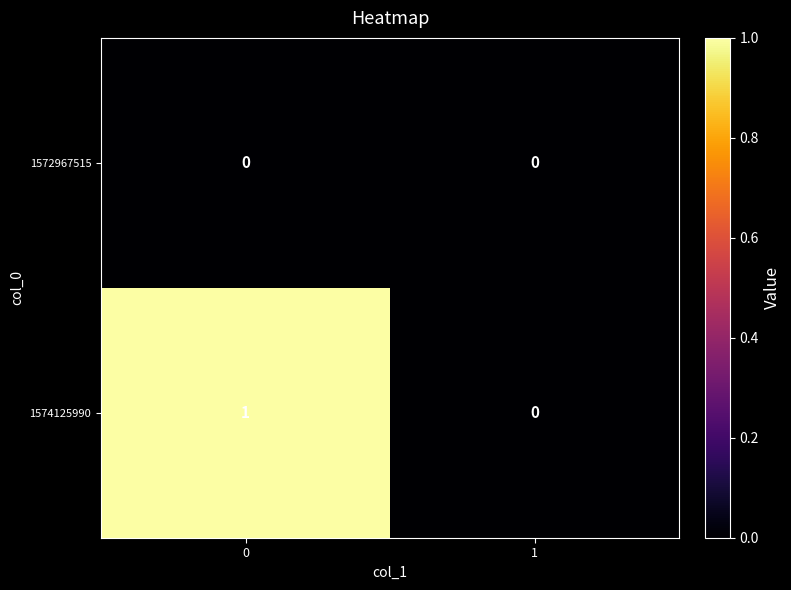

What is the greatest value displayed?

1